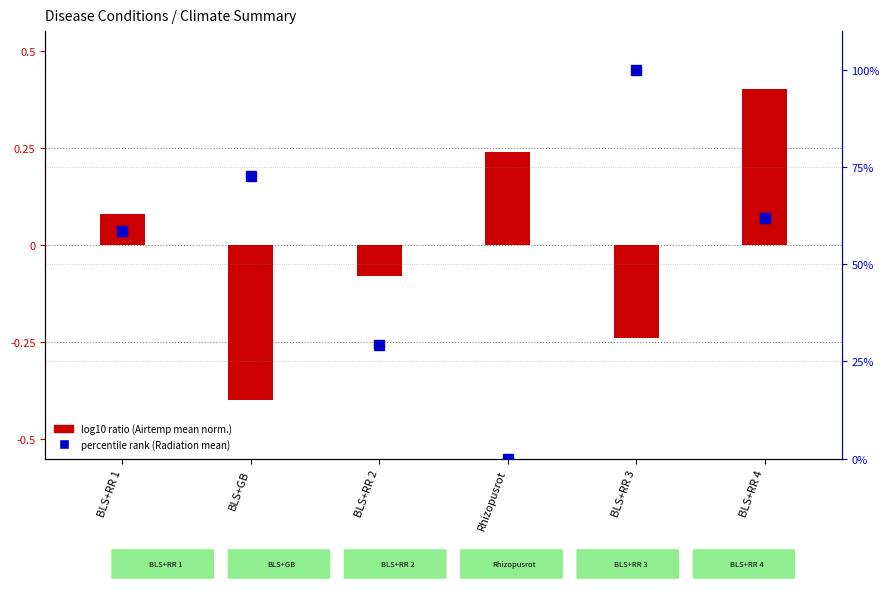

Which series changed the most between BLS+GB and Rhizopusrot?

percentile rank (Radiation mean)